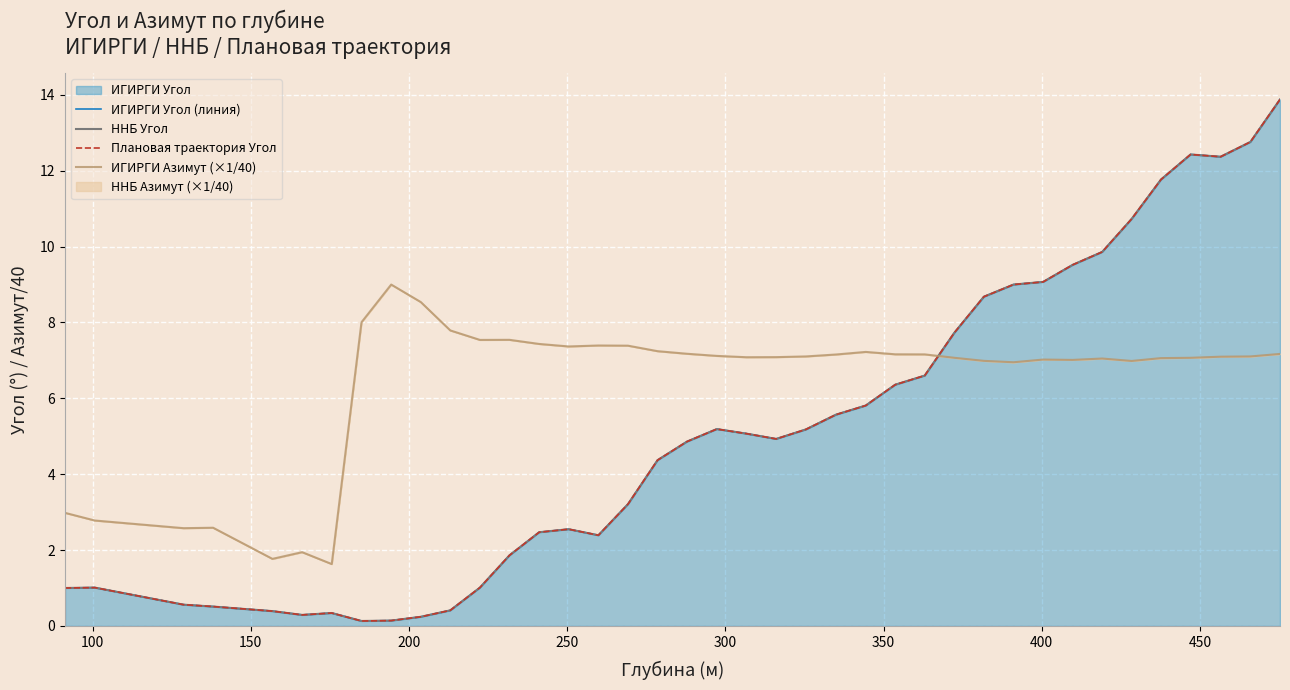

What is the lowest value of the ННБ Угол series?

0.1